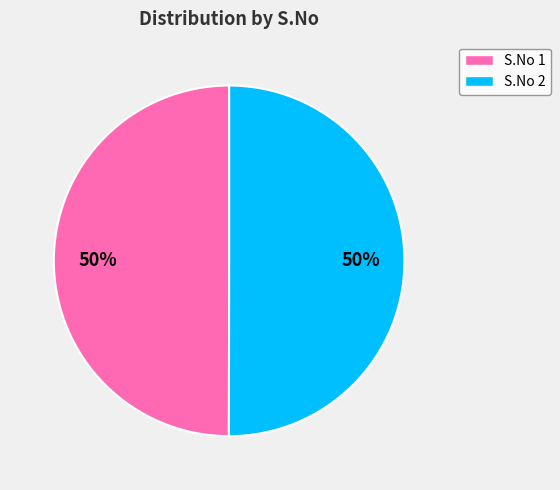

Count the number of slices in the pie.

2